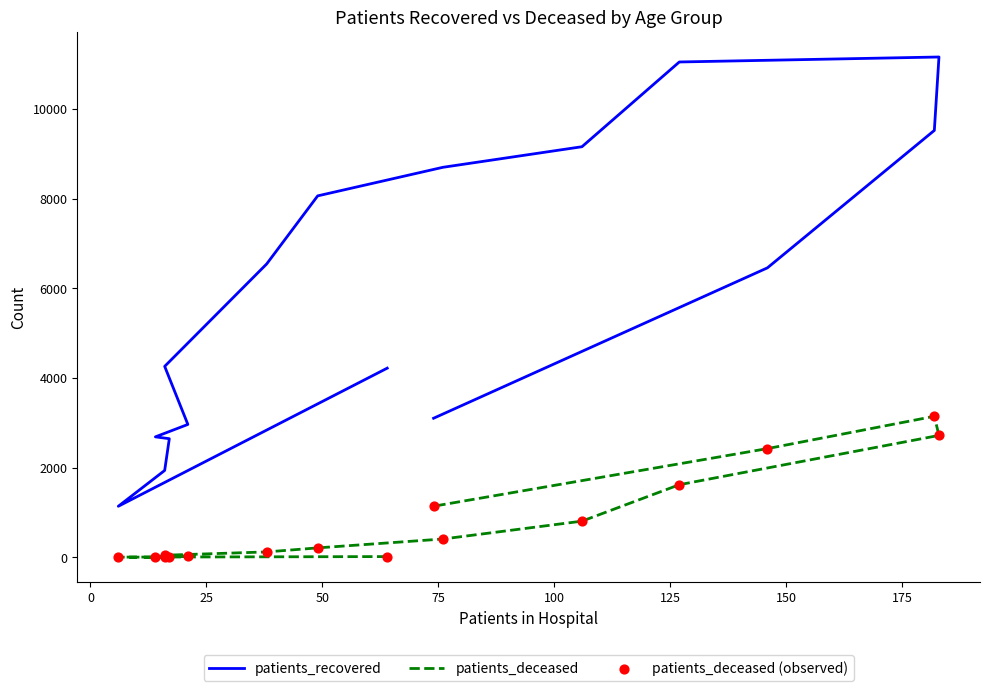

Which series has the largest Y range (max minus min)?

patients_recovered